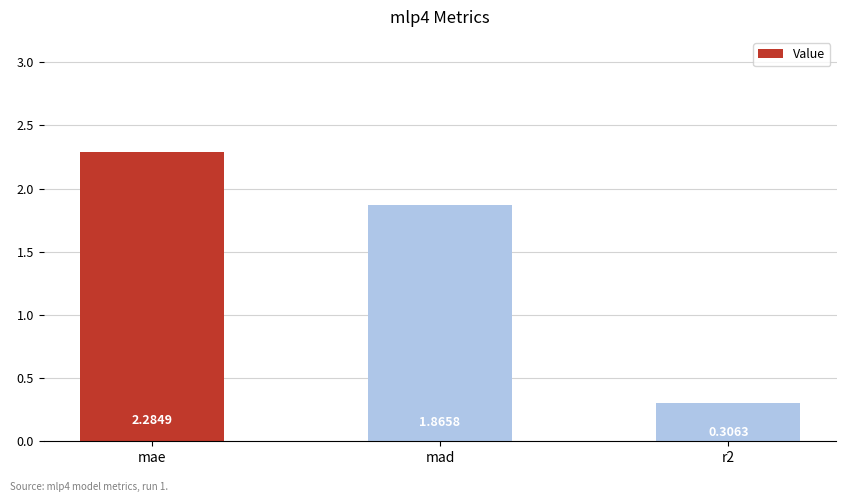

What position from the left is mae?

1